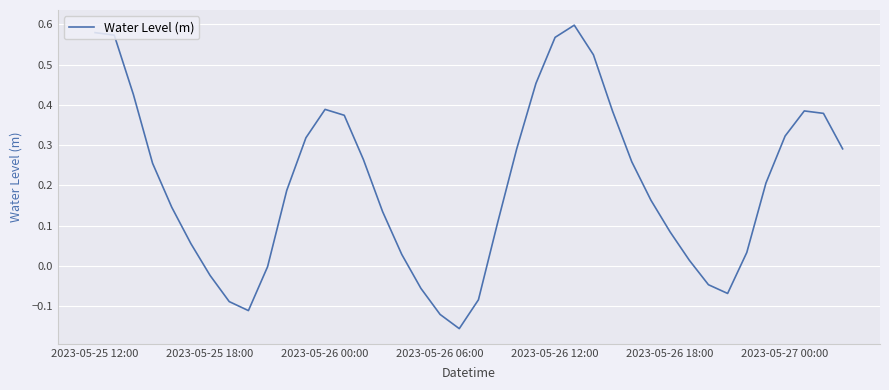

What is the difference between the maximum and minimum values?

0.8